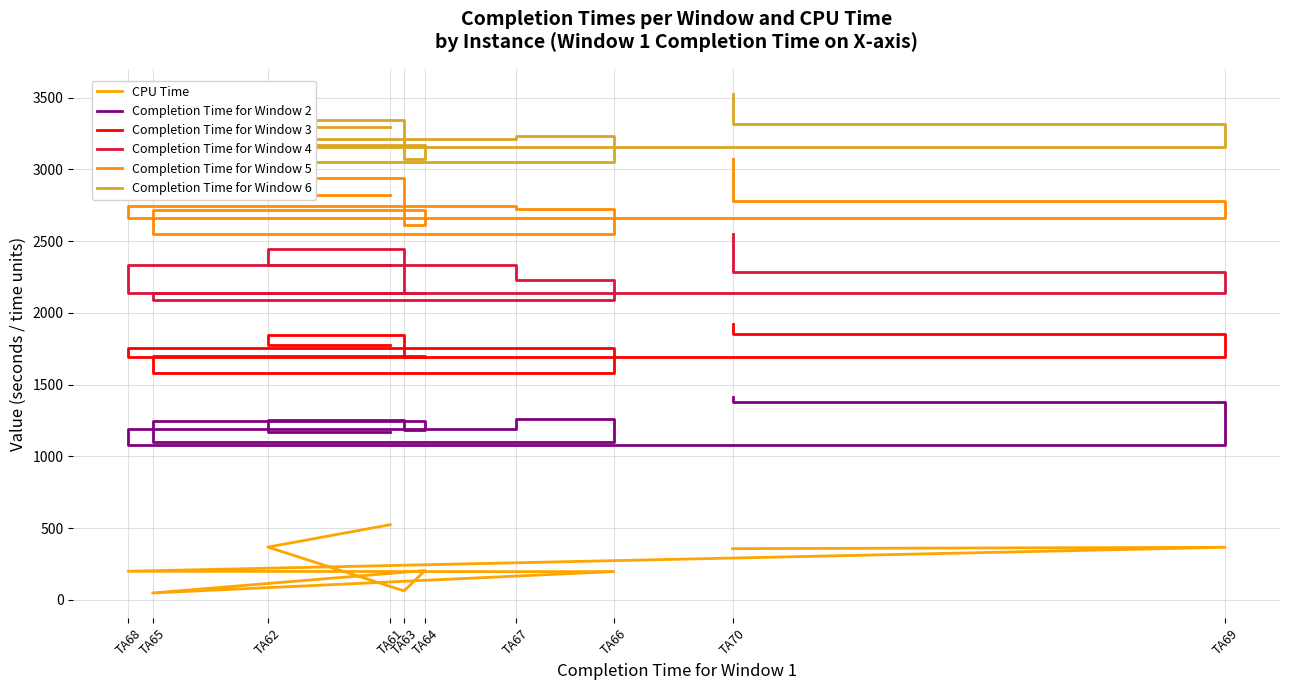

Where is Completion Time for Window 3 nearest to the value 1752?

TA66